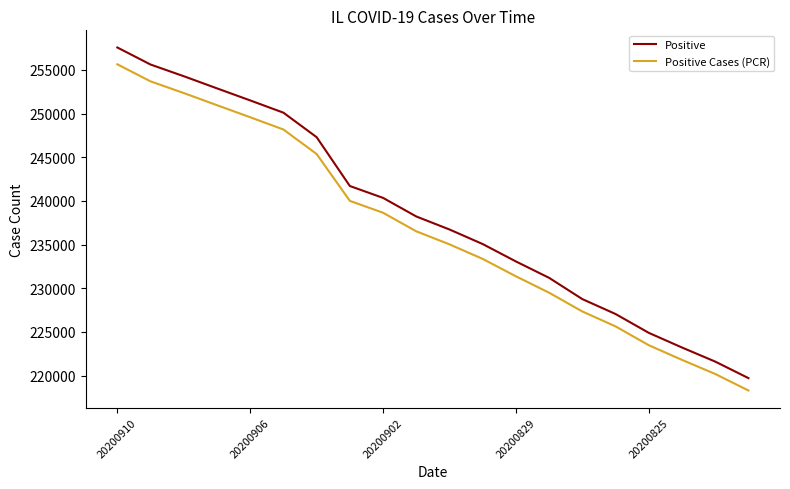

How many lines are shown in the chart?

2